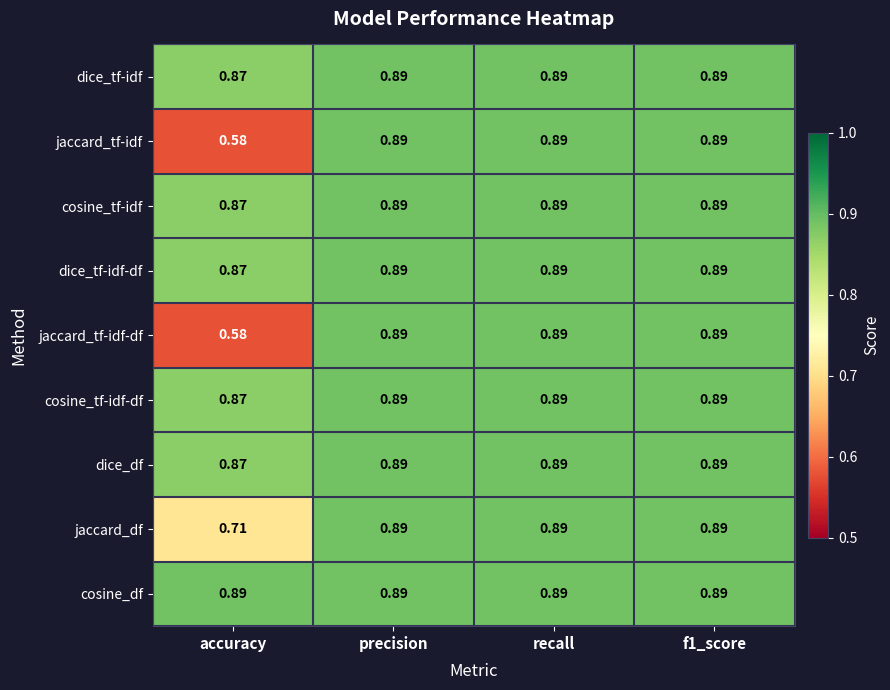

Where is jaccard_df nearest to the value 0?

accuracy